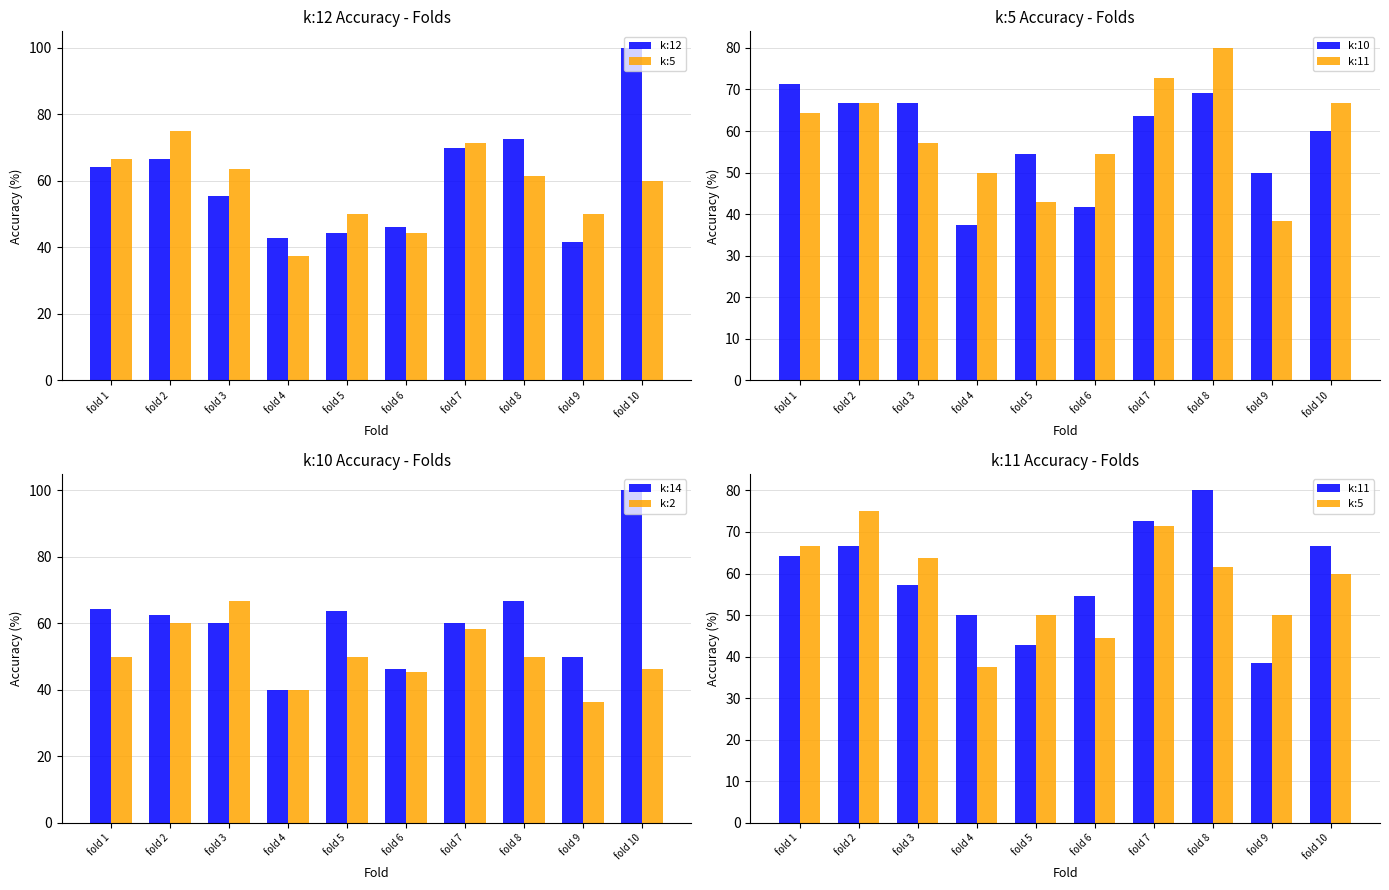

What is the difference between the highest and lowest values at fold 9?

13.6